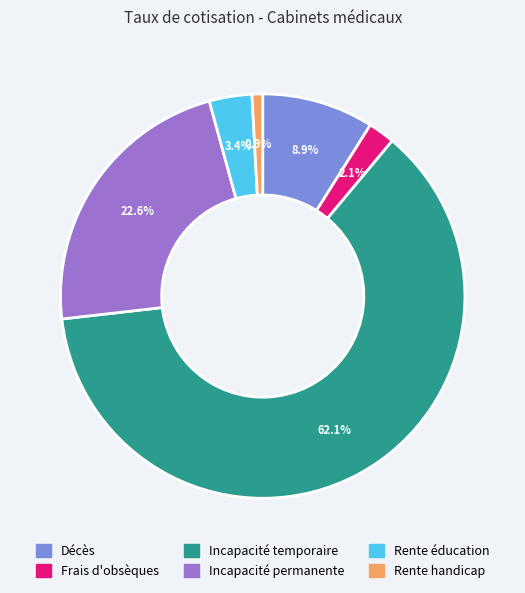

What is the total percentage of Décès and Rente handicap?

9.8%